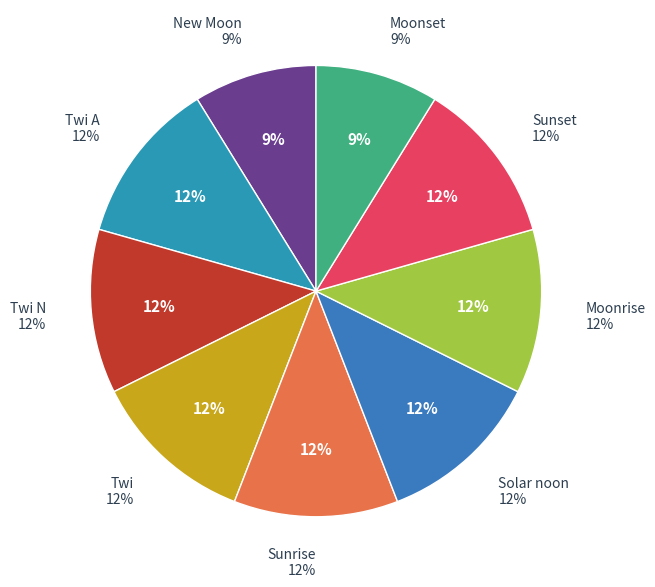

What is the smallest slice in the pie chart?

New Moon